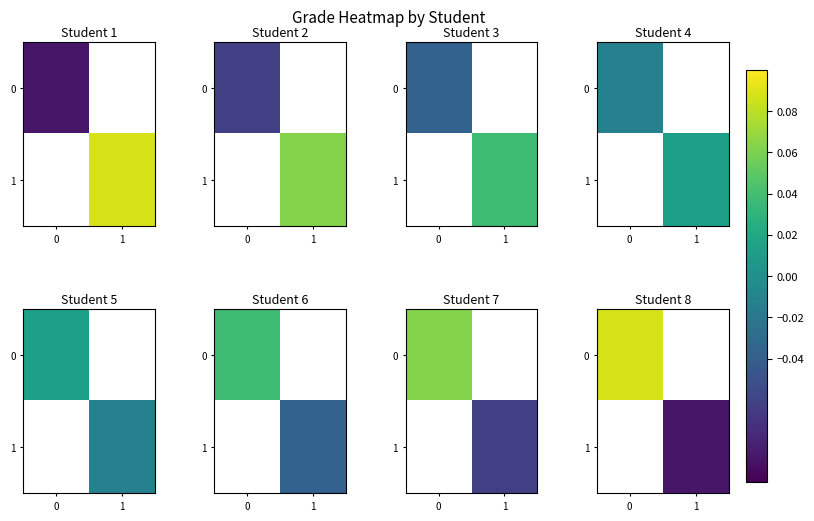

How many positive values does the 0 series have?

1